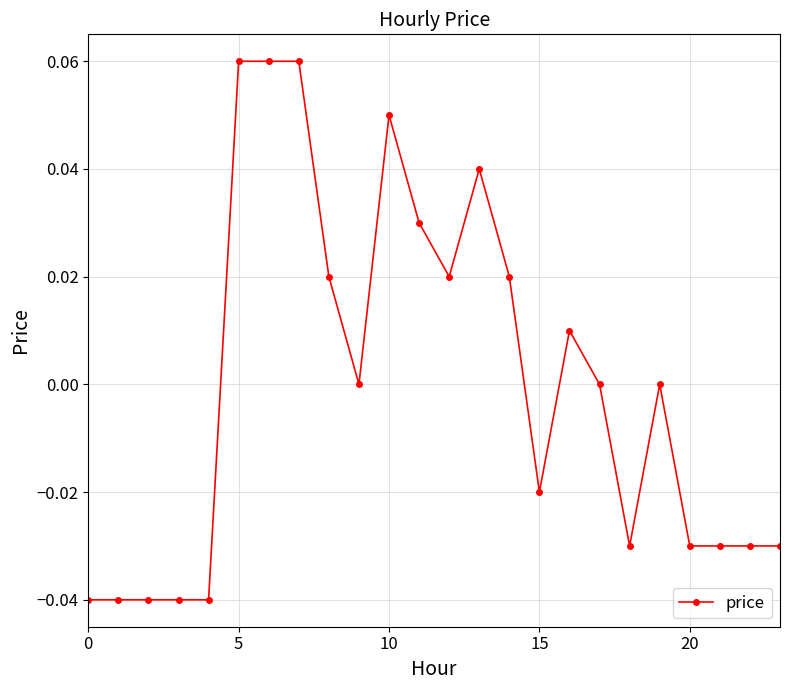

True or false: the data has more than 0 interior local peaks.

True